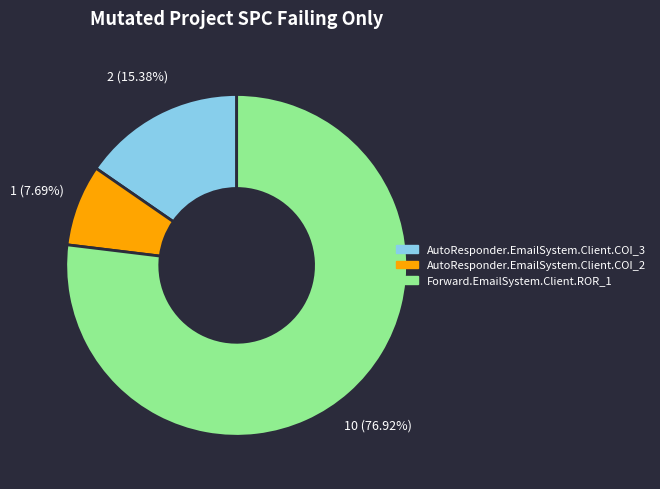

Which slice is the largest?

Forward.EmailSystem.Client.ROR_1